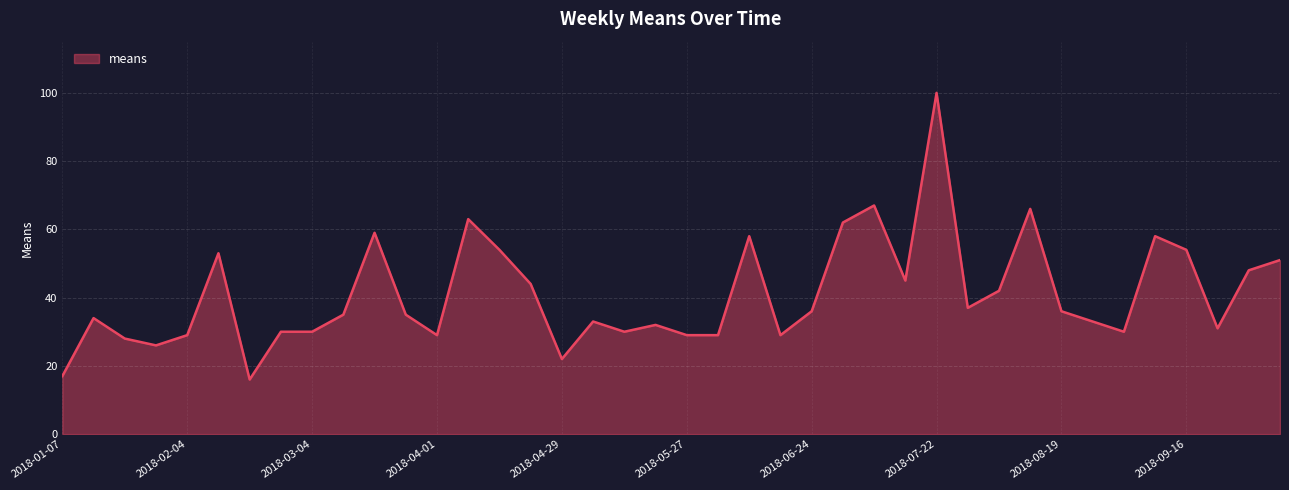

Does the chart have visible grid lines?

Yes